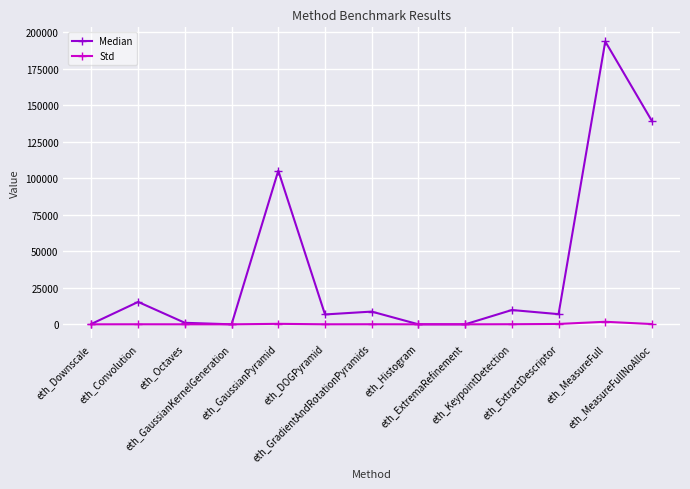

What is the difference between the Std values at eth_KeypointDetection and eth_GradientAndRotationPyramids?

19.3